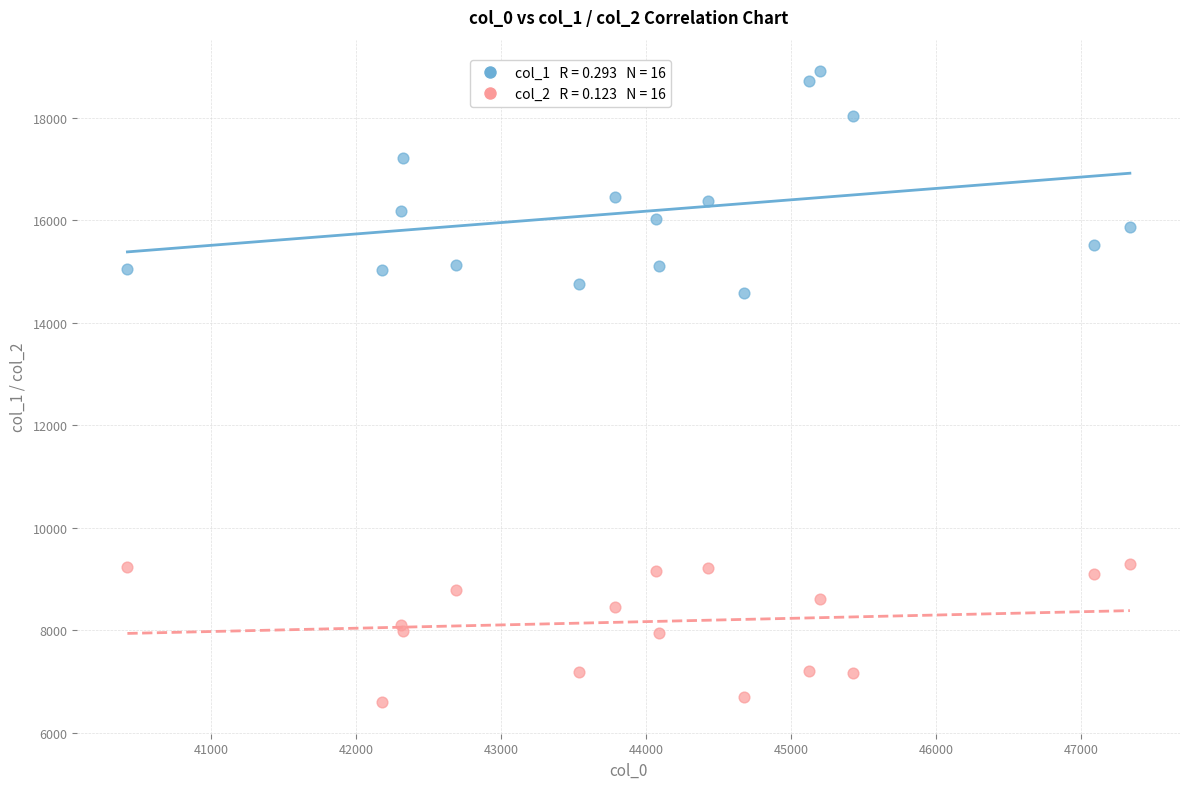

Across all series, what Y value is closest to 12751?

14586.5